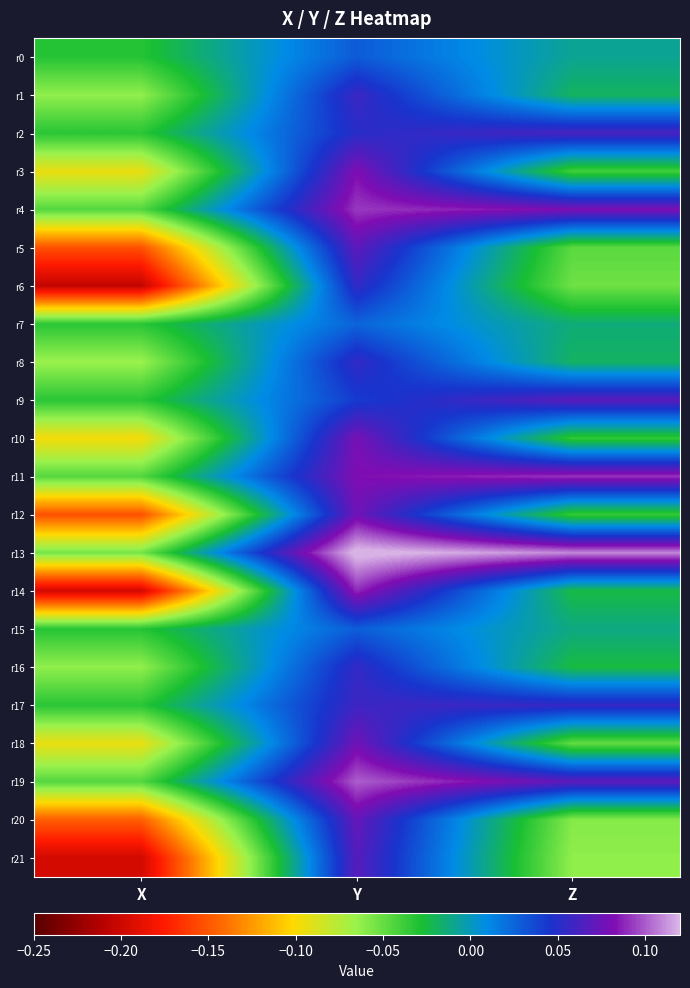

Which category has the lowest value across all series?

X